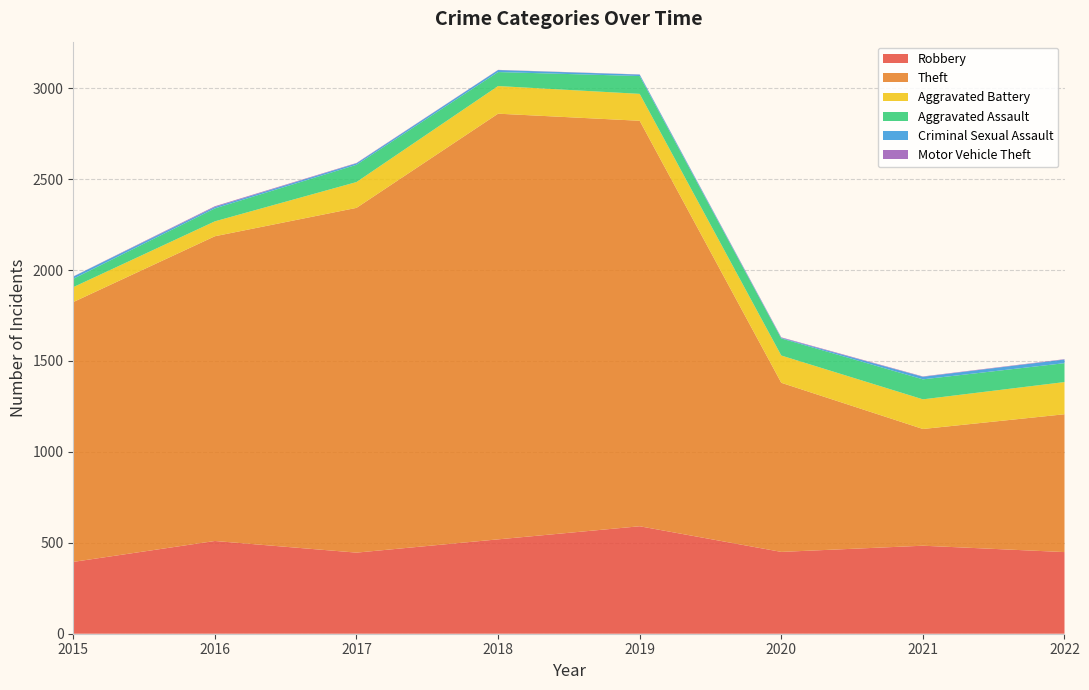

Reading left to right, extract all data points from this chart.

Robbery: 395	510	446	519	591	450	484	449
Theft: 1429	1676	1896	2341	2230	930	642	758
Aggravated Battery: 82	82	142	152	148	150	163	177
Aggravated Assault: 46	71	95	77	98	94	110	104
Criminal Sexual Assault: 12	8	8	11	8	3	14	20
Motor Vehicle Theft: 1	4	2	1	1	3	2	2